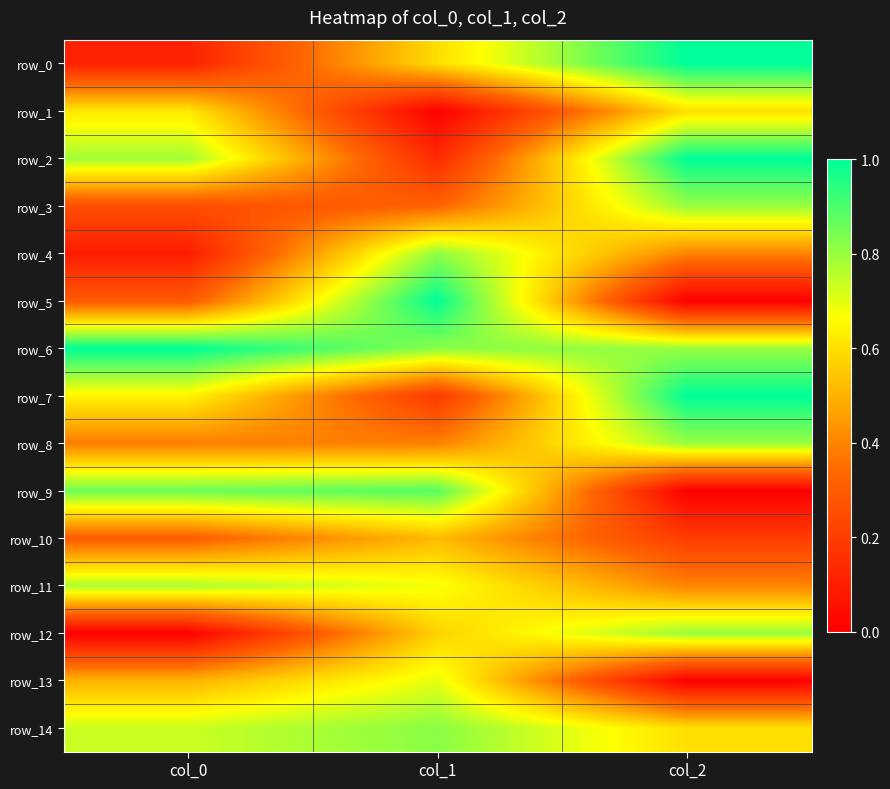

List the labels in order of row_0 value, smallest first.

col_0, col_1, col_2